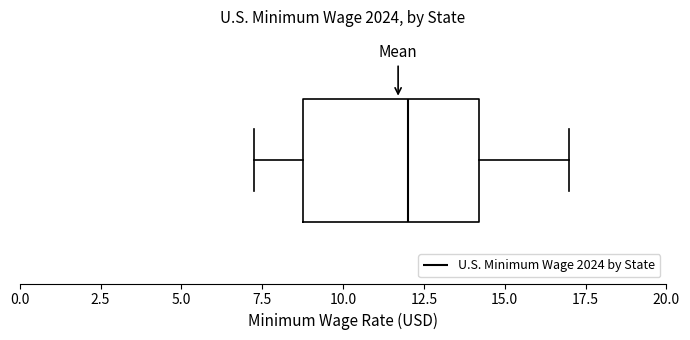

Where does the median line of the box sit on the x-axis? The values are not printed on the chart, so give them approximately, as read against the axis.

12.0